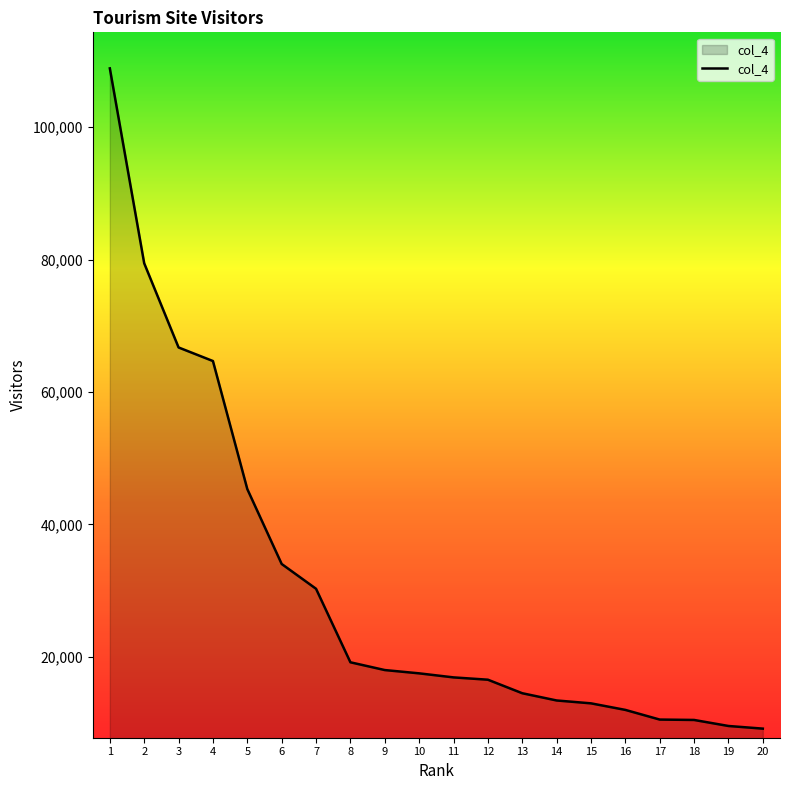

Where does the data first go above 17508?

1